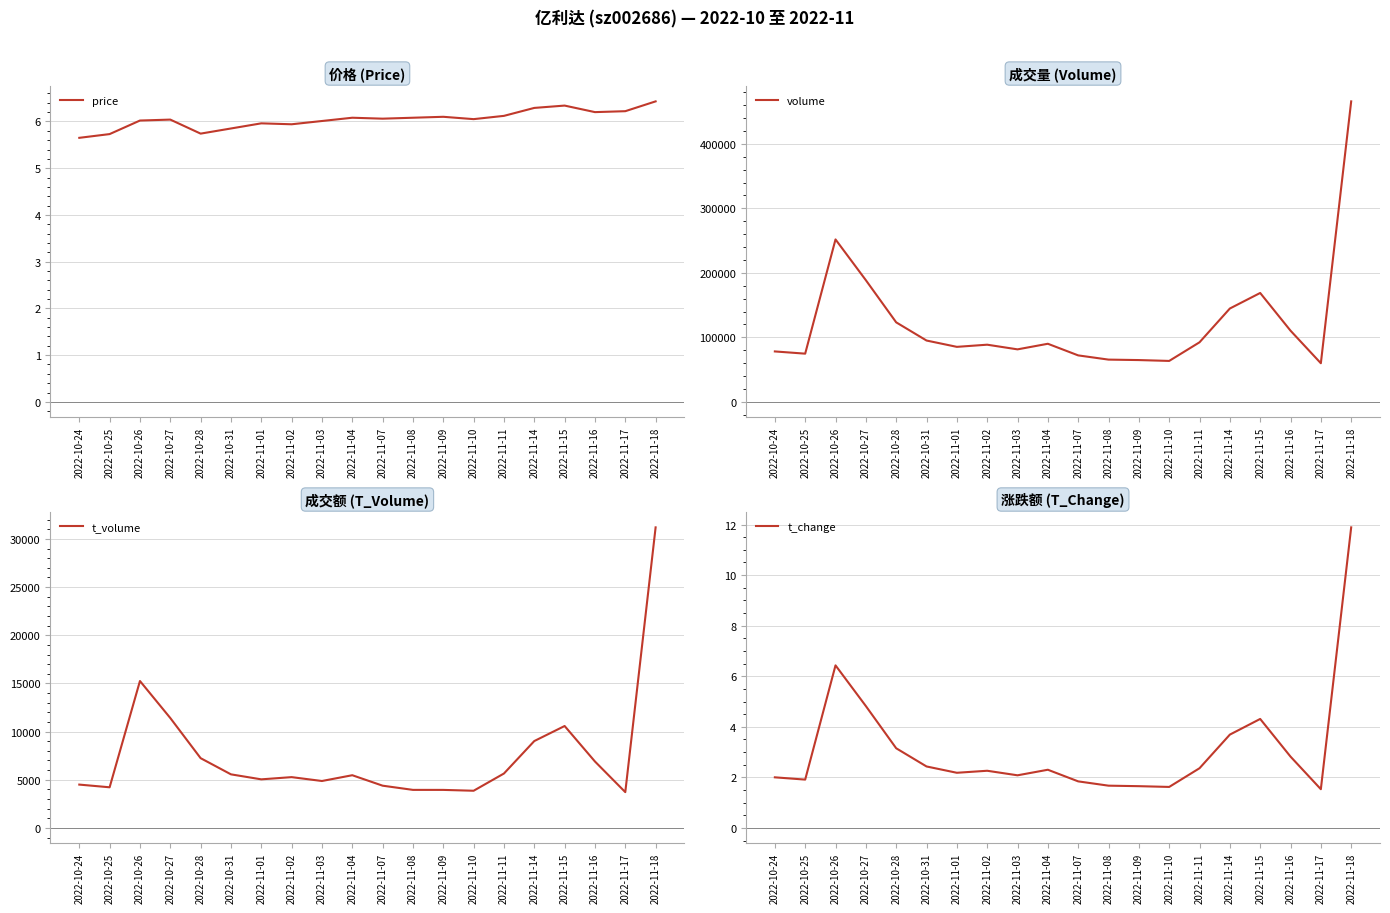

What is the difference between the highest and lowest values at 2022-11-04?

90084.7